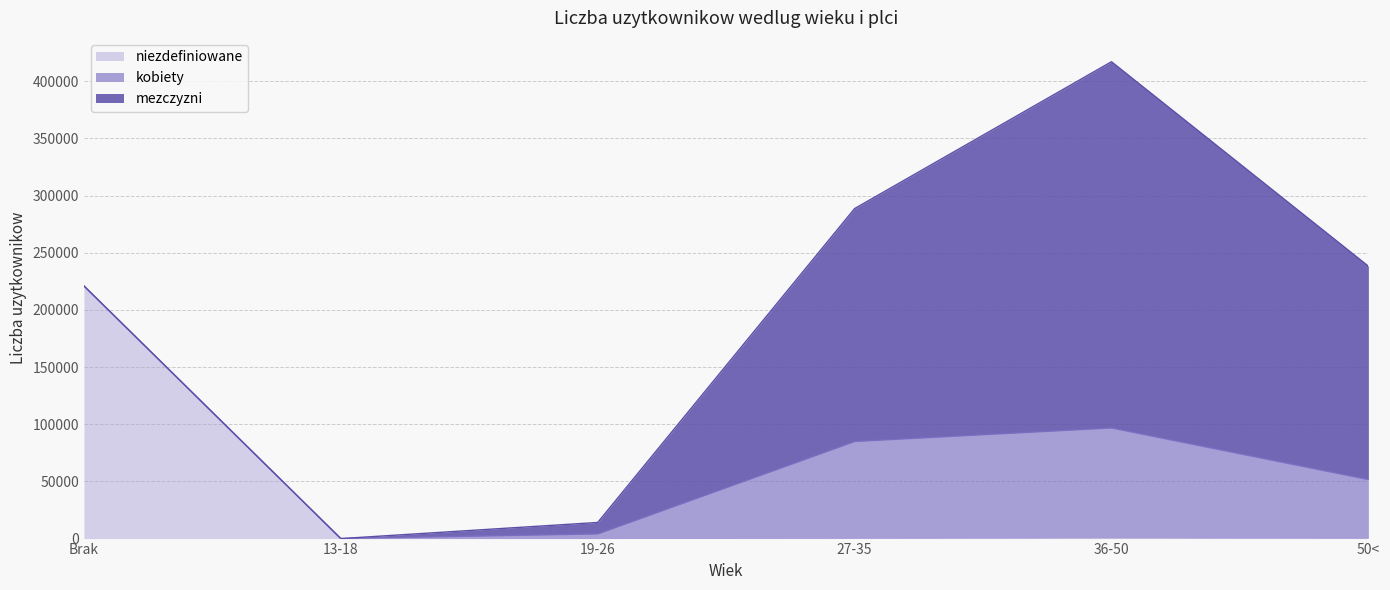

Which has a higher value, Brak or 13-18?

Brak